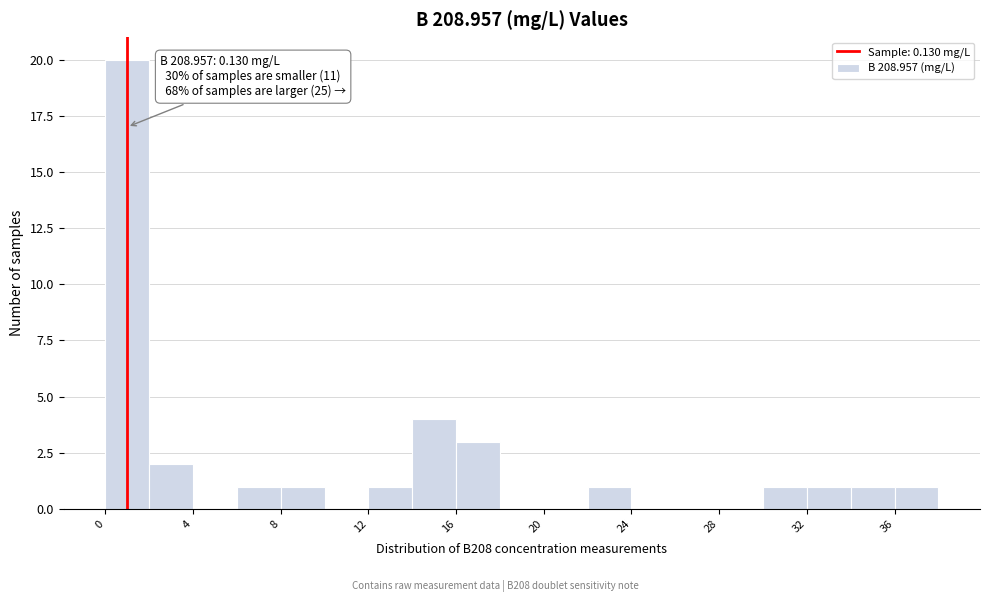

Which range on the x-axis has the tallest bar?

0 to 2